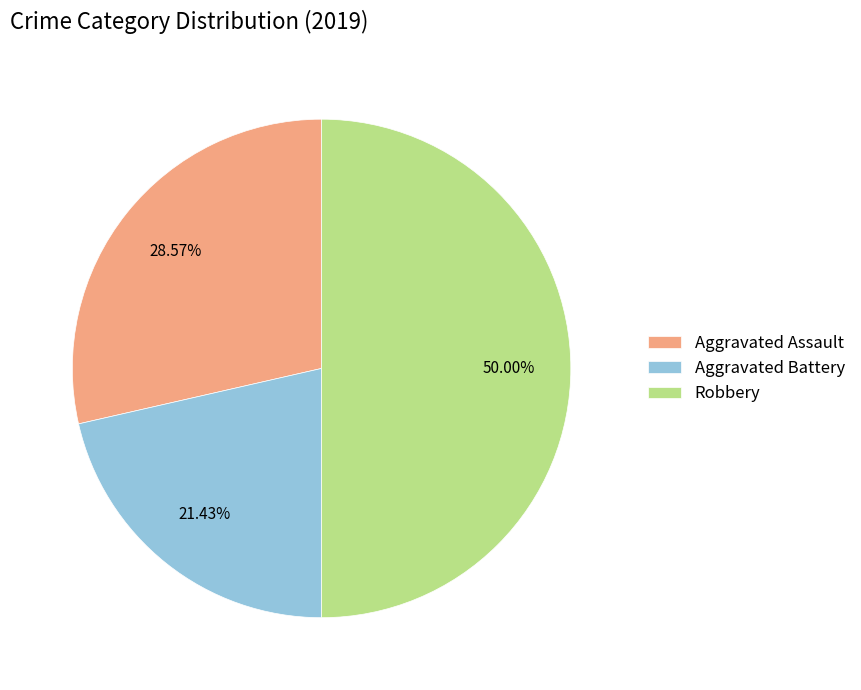

To the nearest percent, what is the average slice percentage?

33%